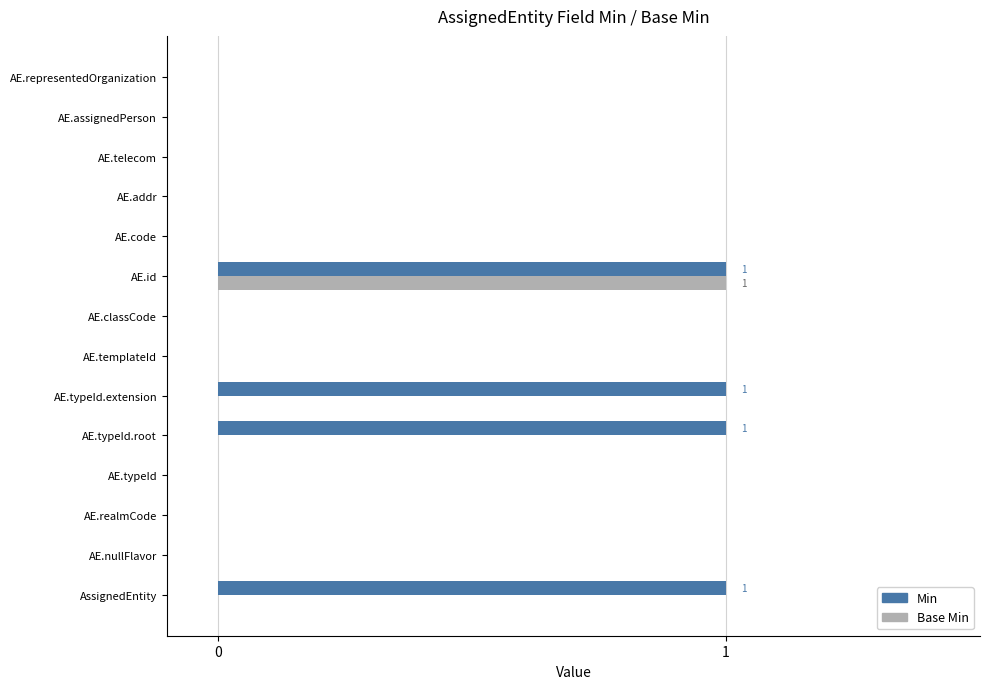

Which category has the highest value in the Base Min series?

AE.id